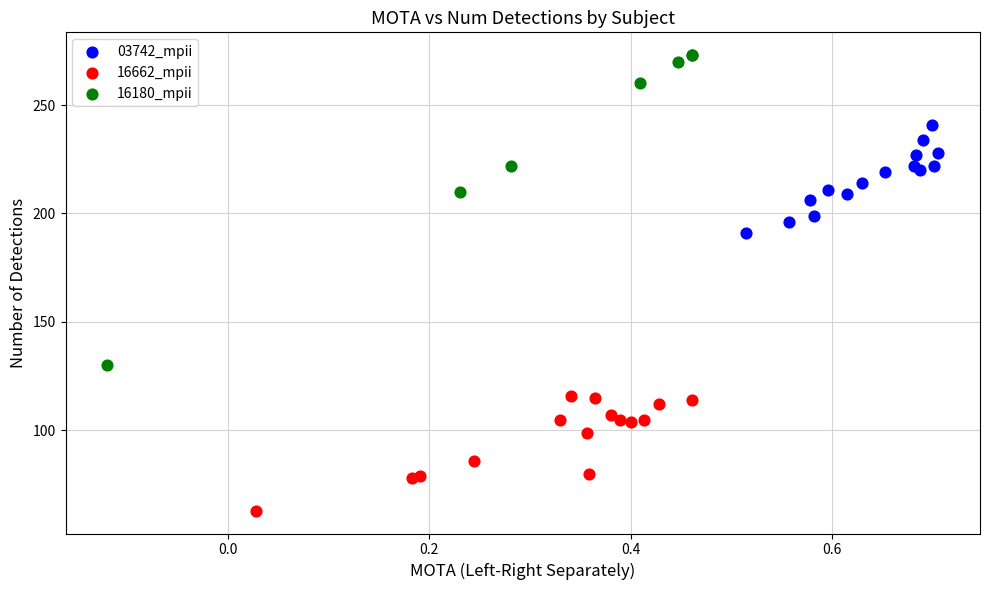

Which series reaches the maximum Y coordinate?

16180_mpii